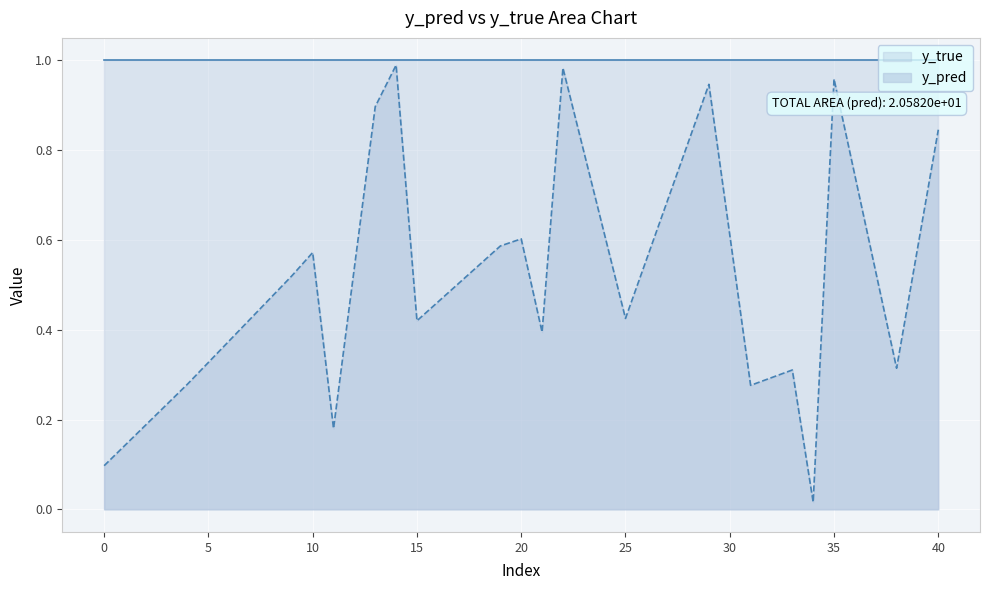

What is the sum of the values at 15 and 21?

0.8